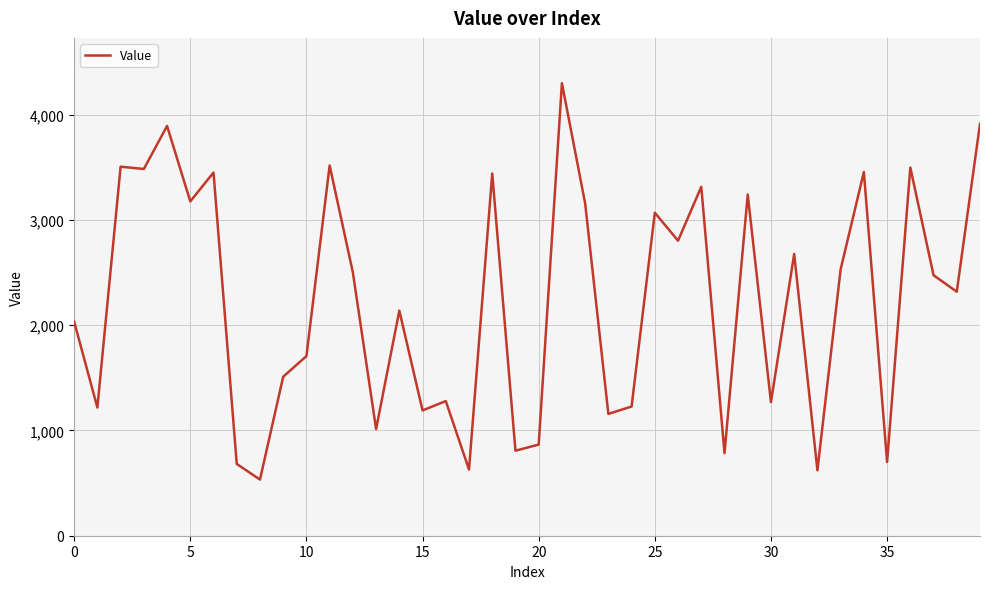

What is the sum of all values?

89118.9